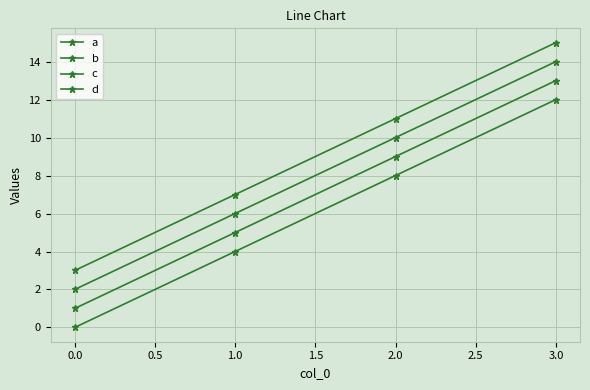

How many categories are shown in the chart?

4